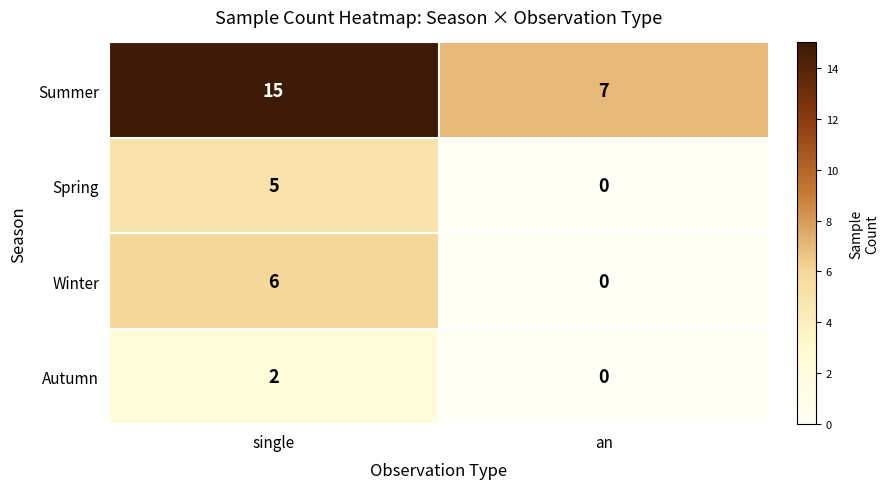

True or false: Winter has a value of -4 at an.

False